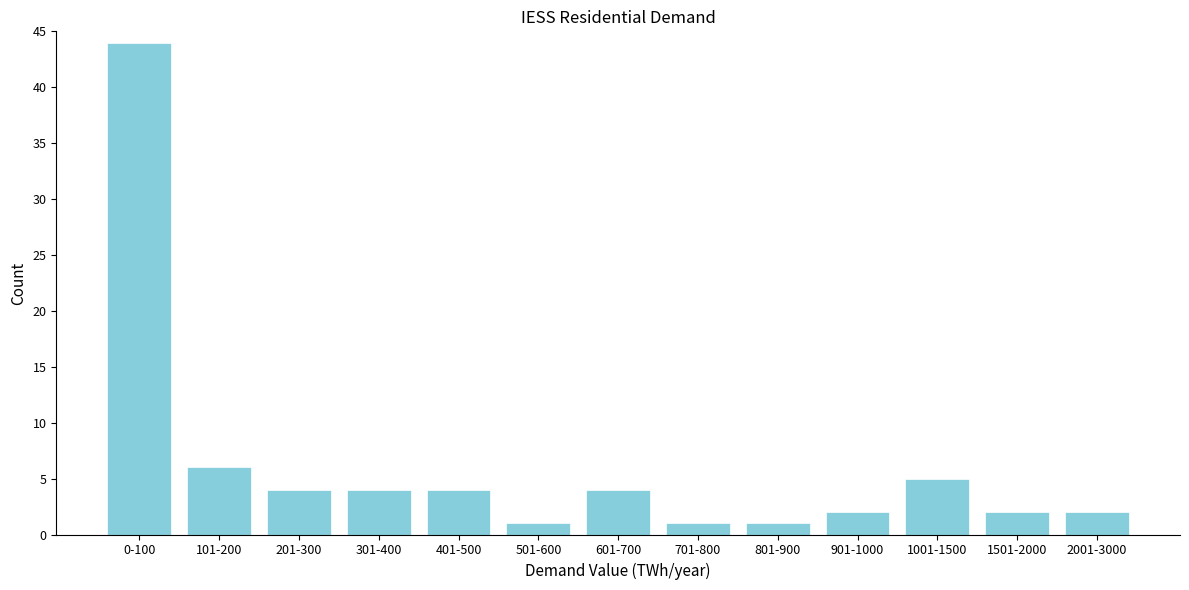

Reading right to left, list all the values displayed in this chart.

2001-3000=2	1501-2000=2	1001-1500=5	901-1000=2	801-900=1	701-800=1	601-700=4	501-600=1	401-500=4	301-400=4	201-300=4	101-200=6	0-100=44